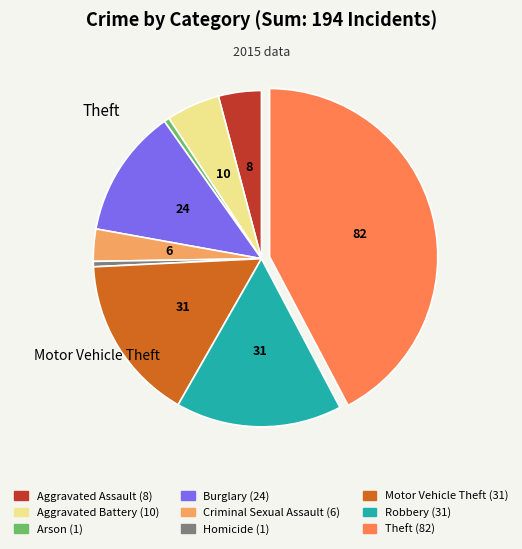

How many slices are in this pie chart?

9